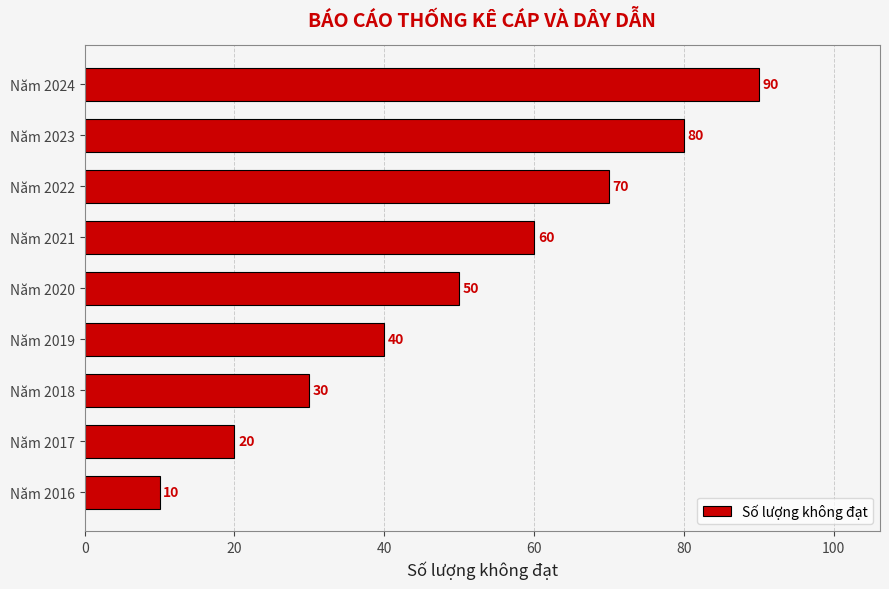

What is the sum of all values?

450